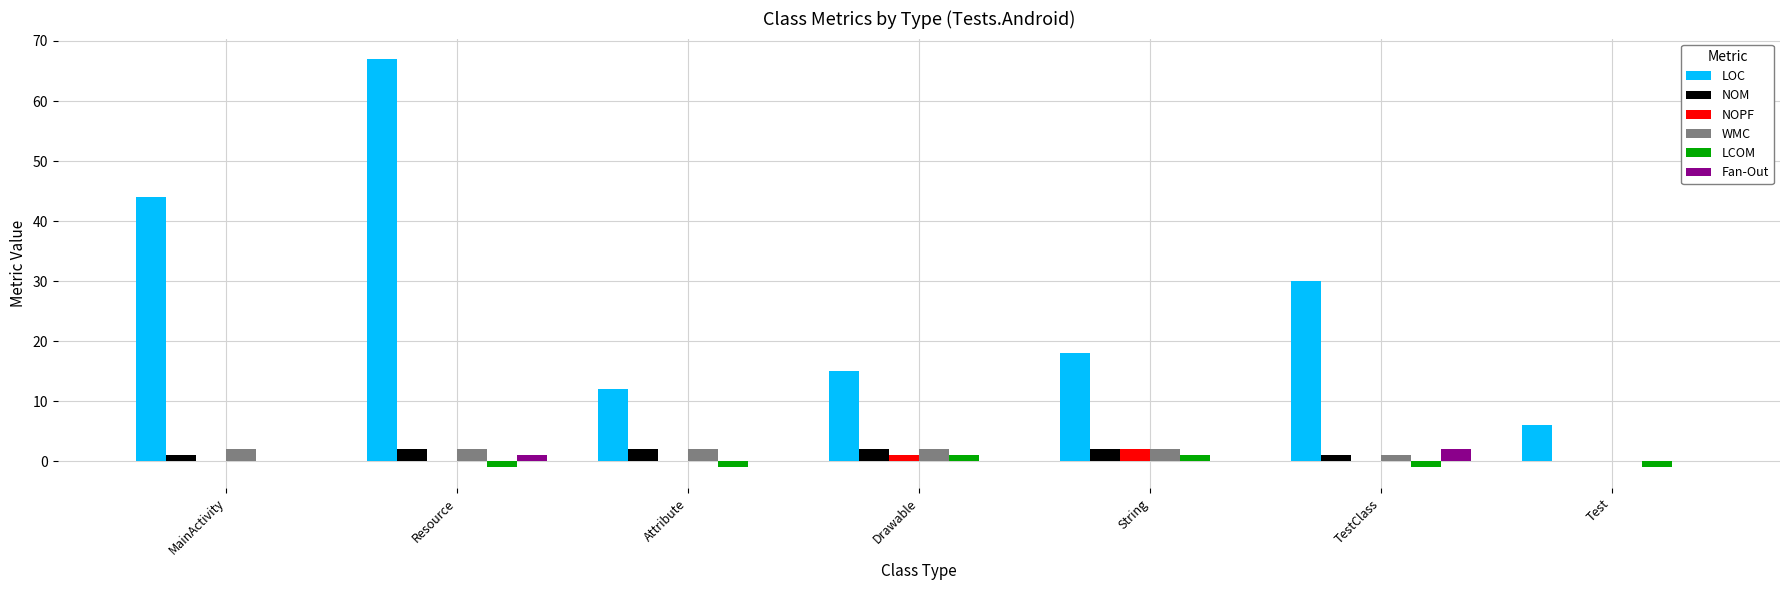

The value of NOM at String is 2. True or false?

True